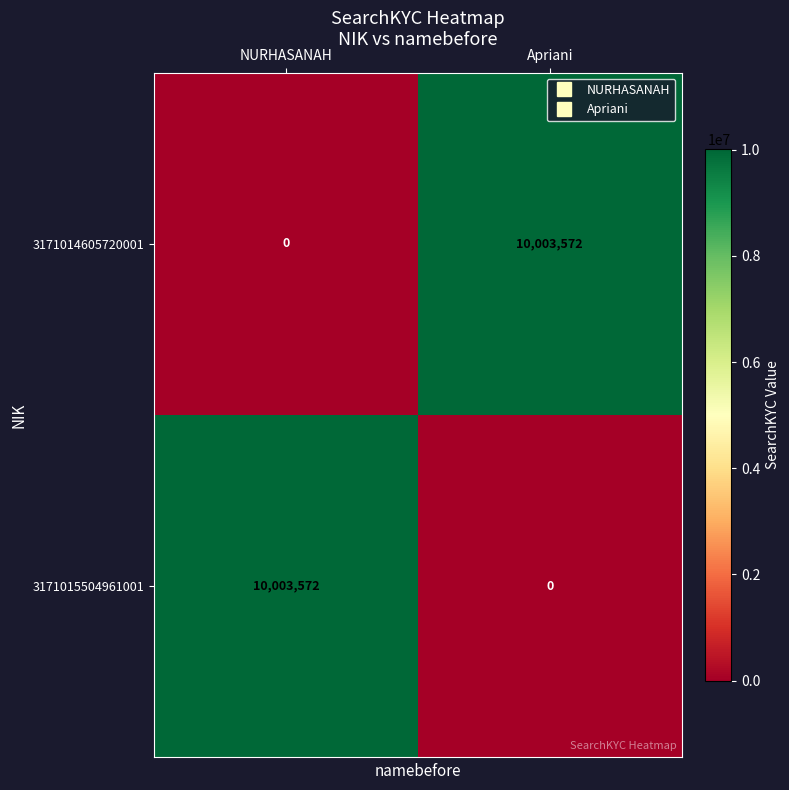

The 3171014605720001 series shows 4302725 at Apriani. True or false?

False